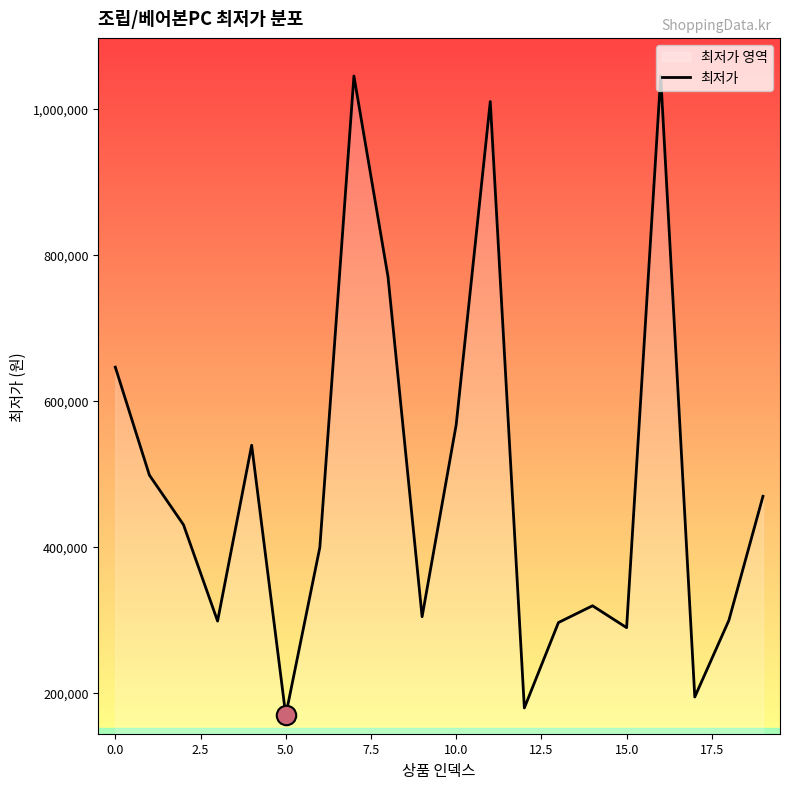

Read the value at 18, to the nearest 100.

299000